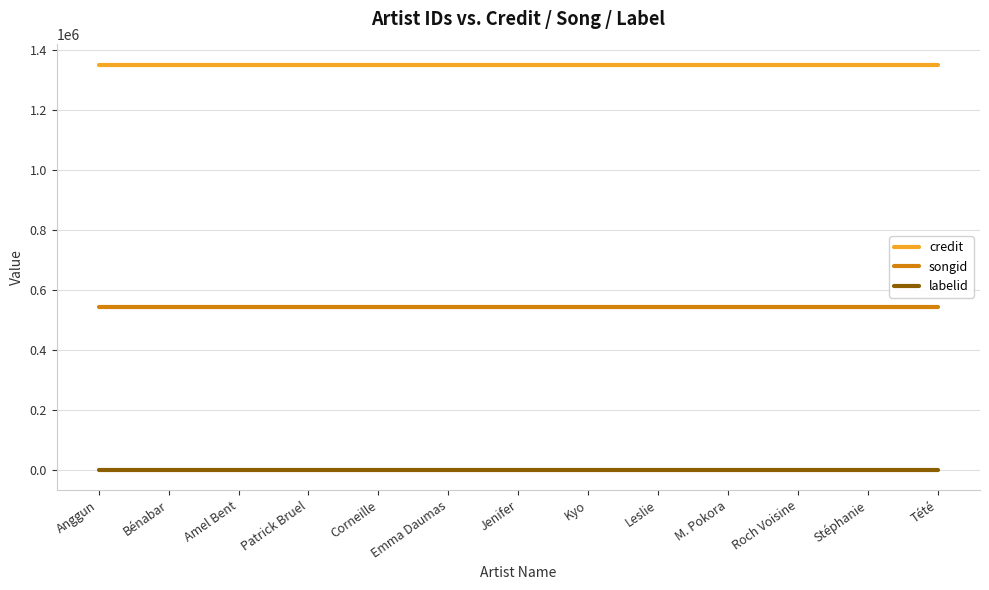

What is the sum of all credit values?

17574778